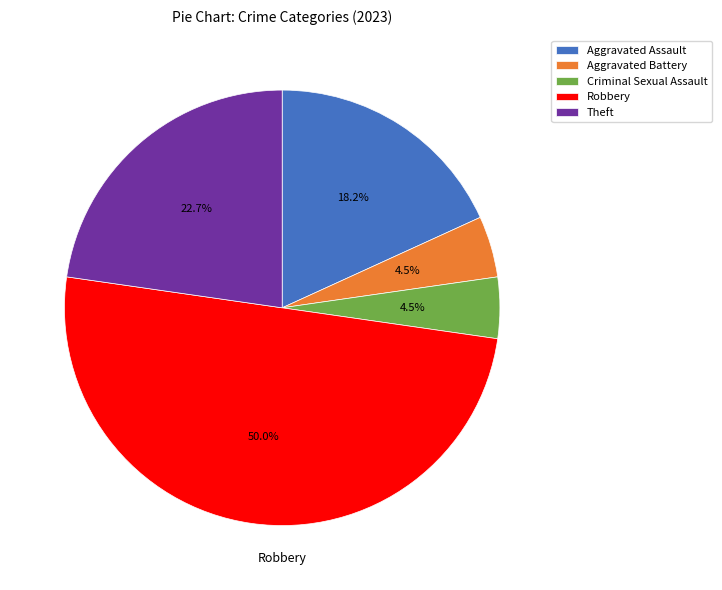

Which has a higher value, Aggravated Assault or Robbery?

Robbery